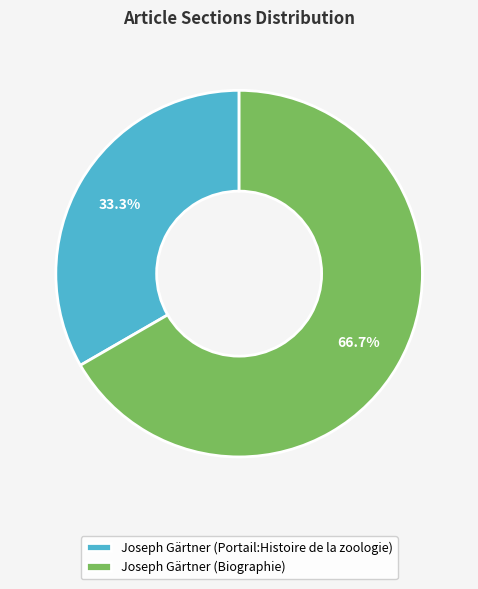

Does Joseph Gärtner (Biographie) represent more than half of the total?

Yes